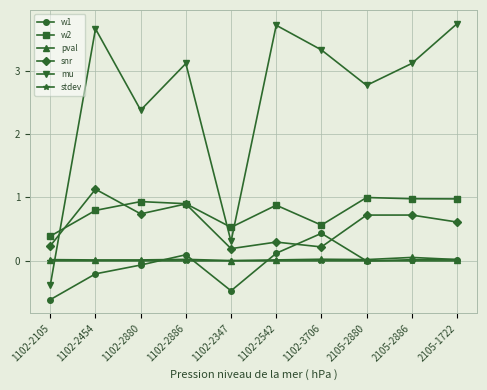

The w2 series shows 0.9 at 1102-2542. True or false?

True